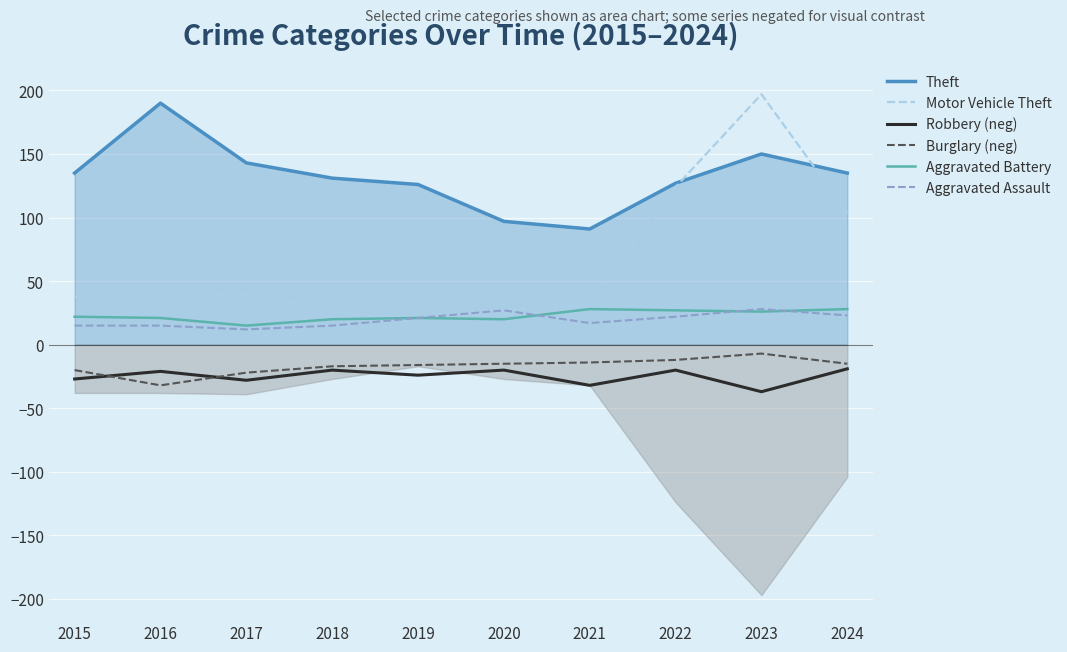

Where is the first local minimum for Aggravated Battery?

2017